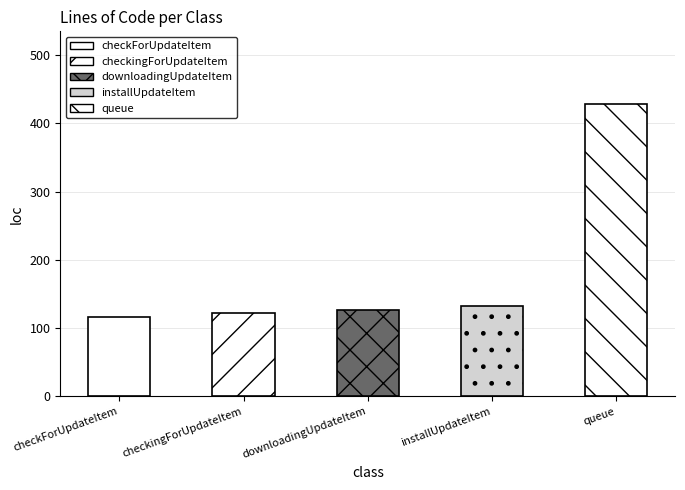

What is the value of the 2nd bar from the left?

122